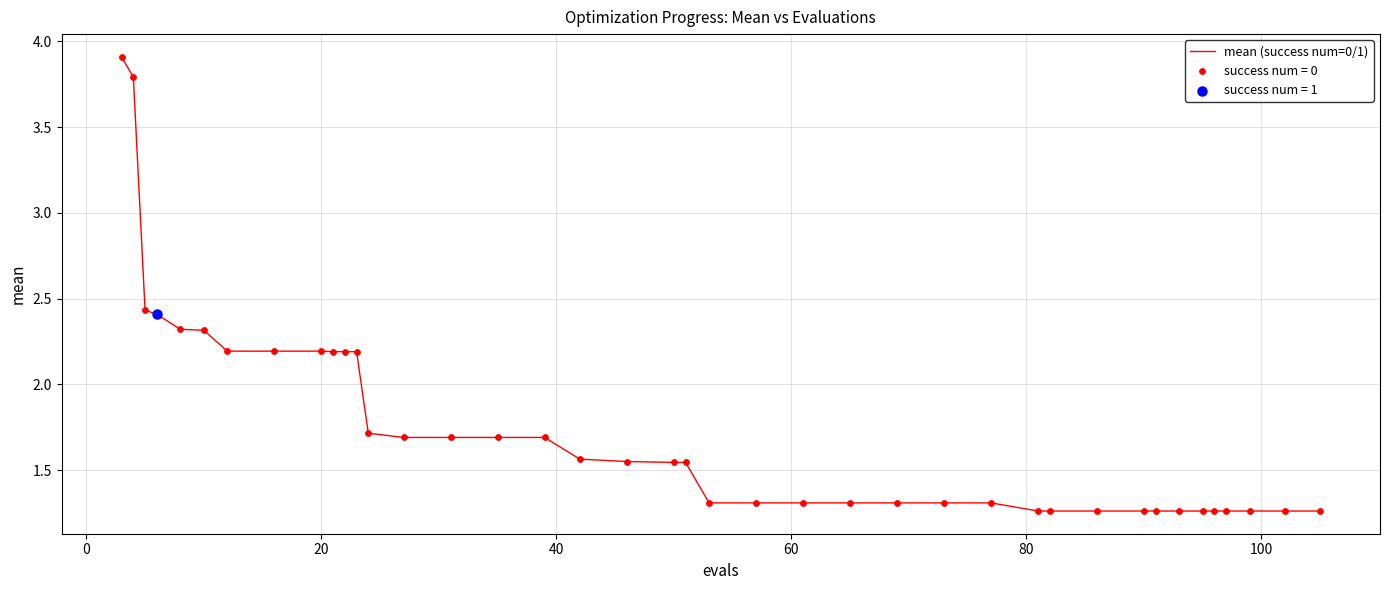

What is the maximum value shown in the chart?

3.9